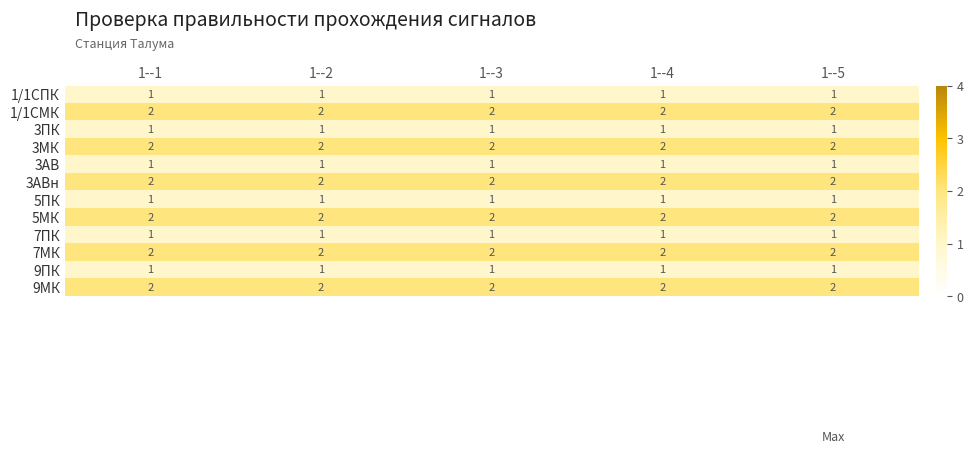

What is the total value across all series at 1--2?

18